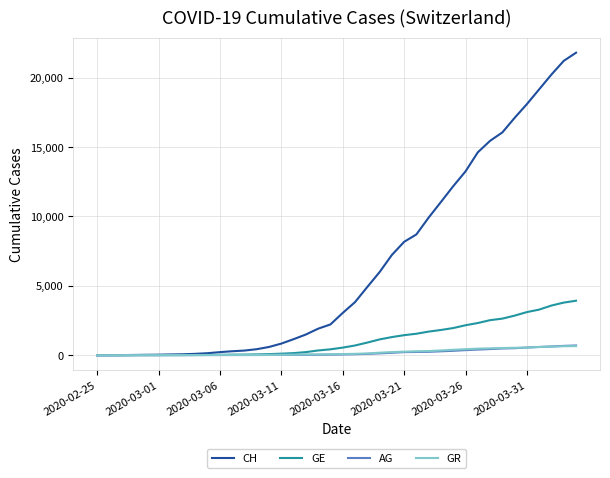

What is the difference between the maximum and second lowest values in the CH series?

21799